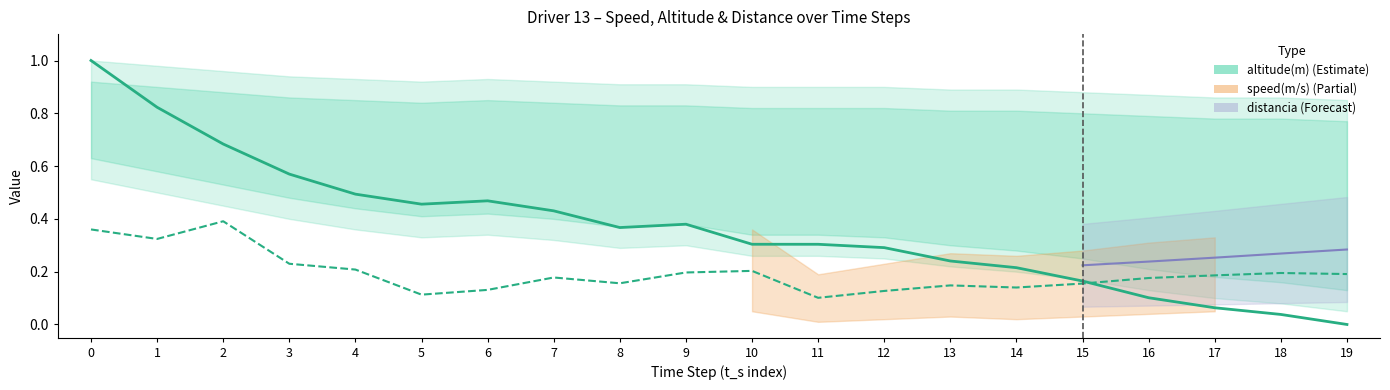

At how many categories does at least one series exceed 0?

20